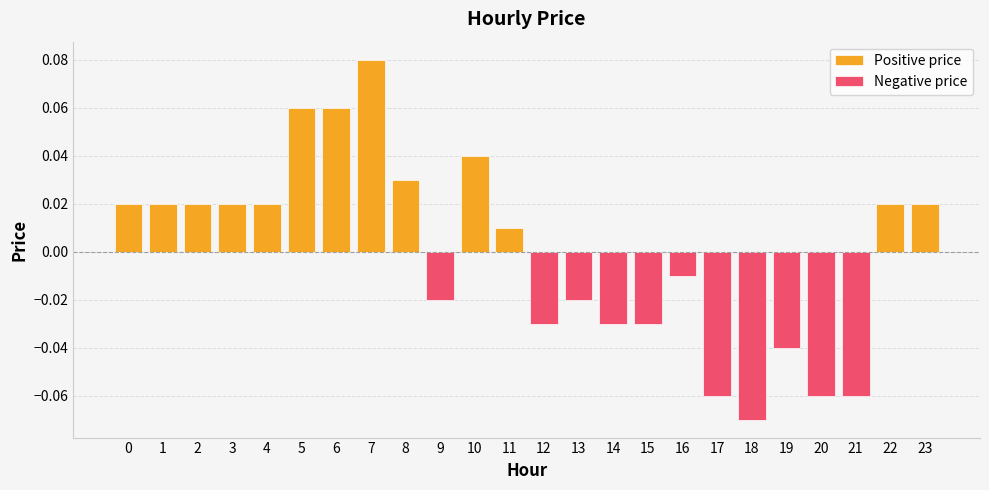

The chart shows a value of 0.0 at 2. True or false?

True